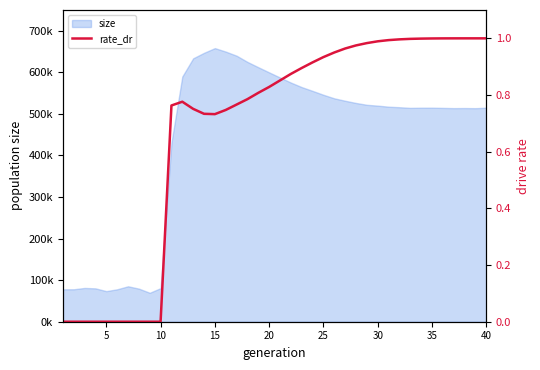

The value at 15 is 0.2. True or false?

False